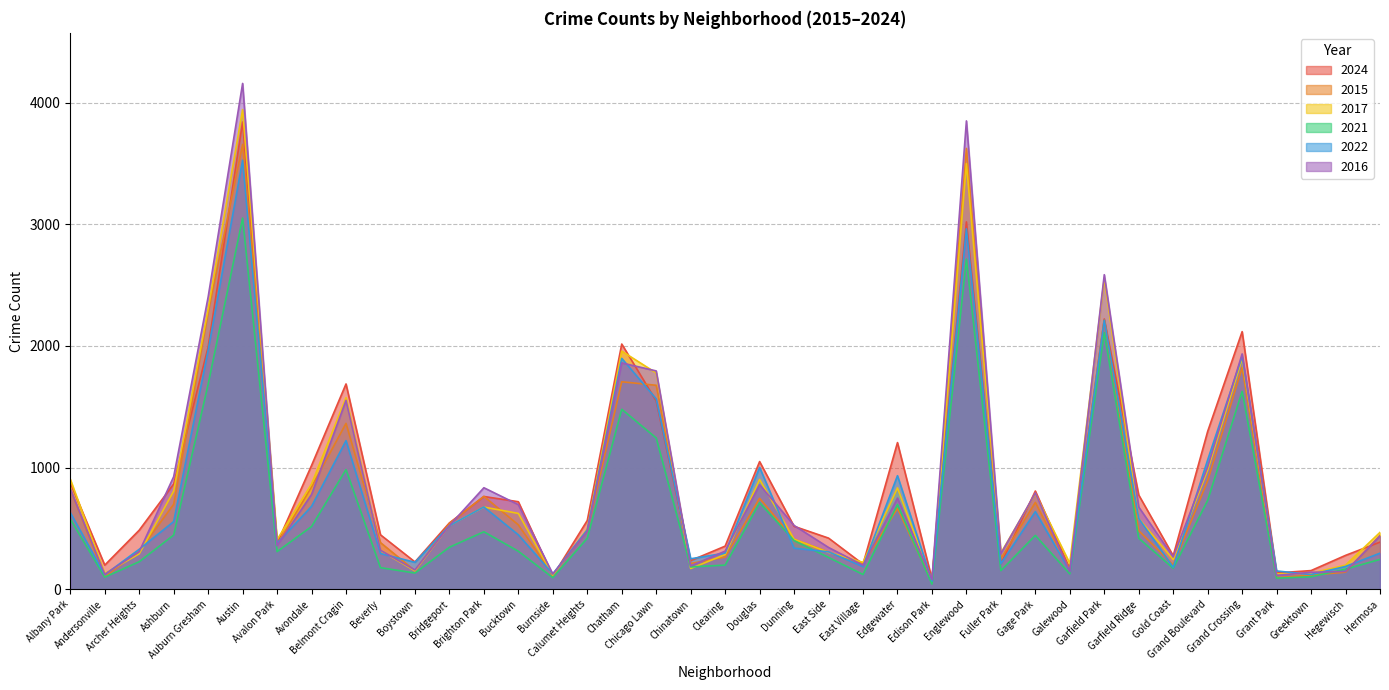

At which label does 2015 reach its peak?

Austin